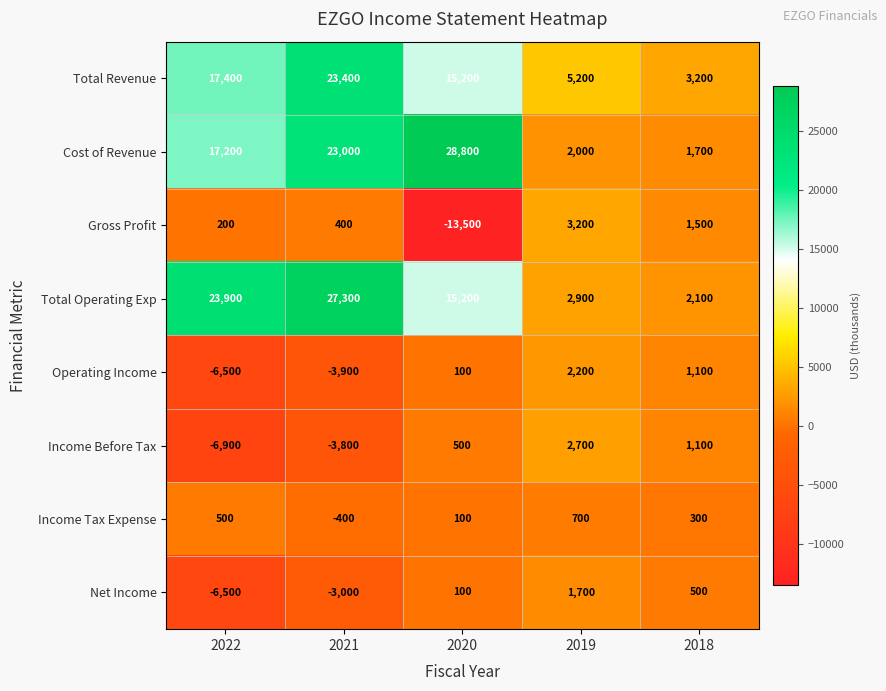

How many data points does each series have?

5